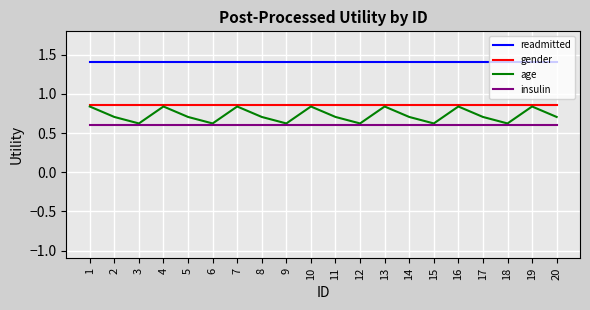

Count the number of data series in this chart.

4